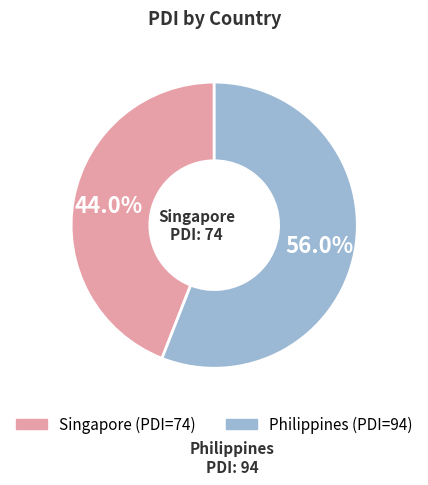

Is it true that Philippines is 56% of the pie?

True